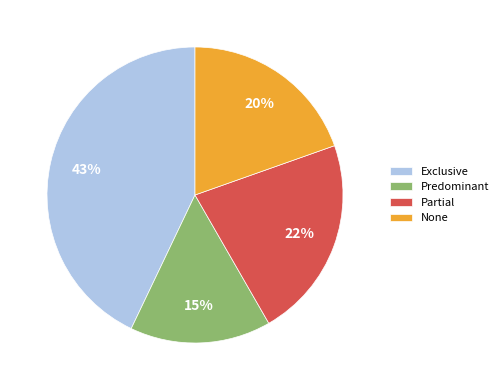

Is Partial the majority of the pie?

No